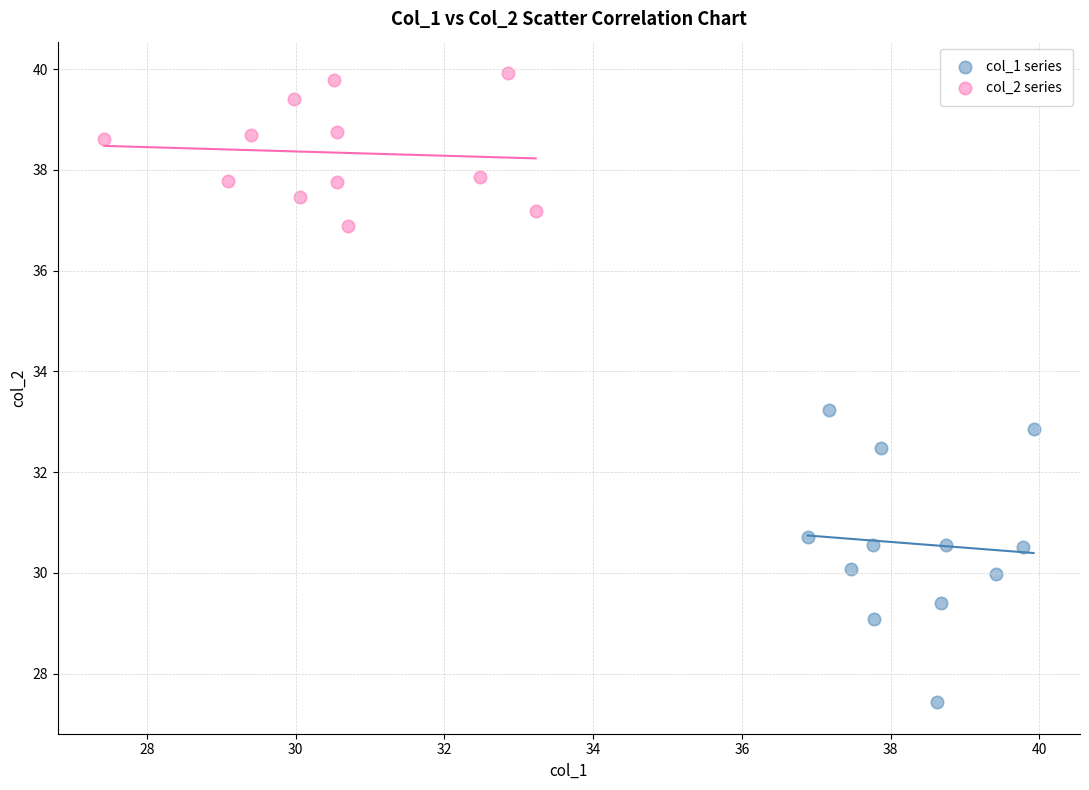

What are all the series names shown in the legend?

col_1 series, col_2 series